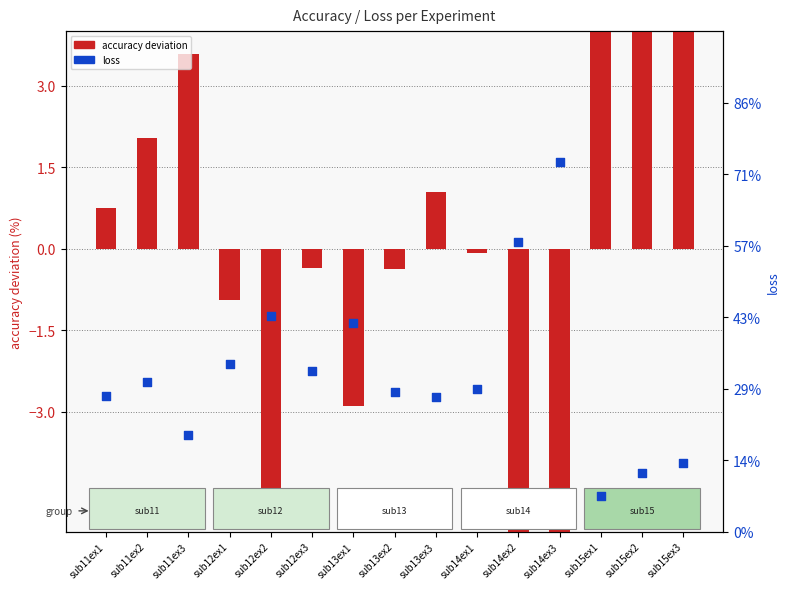

Which series reaches the maximum Y coordinate?

accuracy deviation